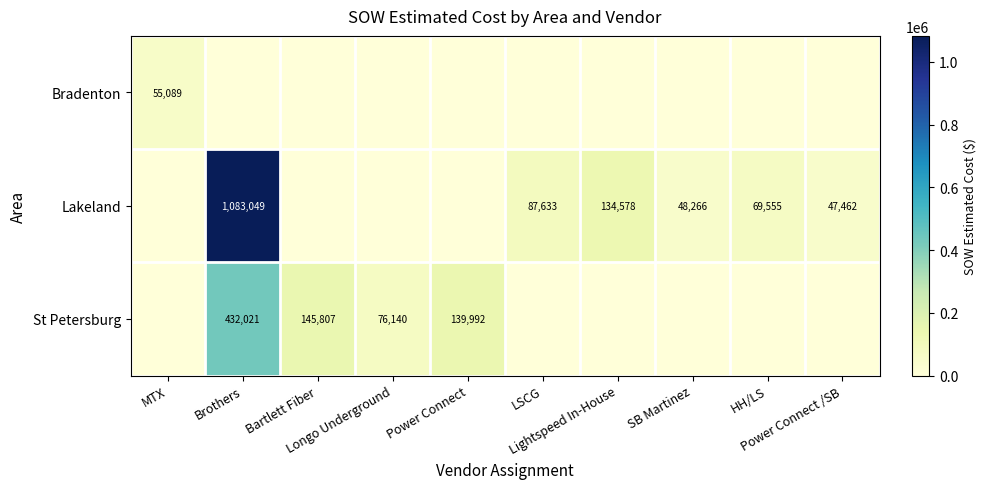

What is the sum of all Lakeland values?

1470543.1